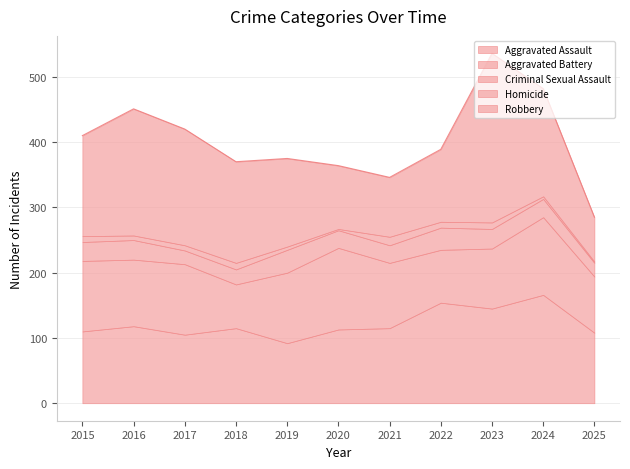

Reading left to right, what are all the values shown in this chart?

Aggravated Assault: 110	118	105	115	92	113	115	154	145	166	108
Aggravated Battery: 108	102	108	67	108	125	100	81	92	119	86
Criminal Sexual Assault: 29	30	21	23	35	27	27	34	30	28	21
Homicide: 9	7	8	10	5	2	13	9	10	4	2
Robbery: 154	194	178	155	135	97	91	111	259	165	68